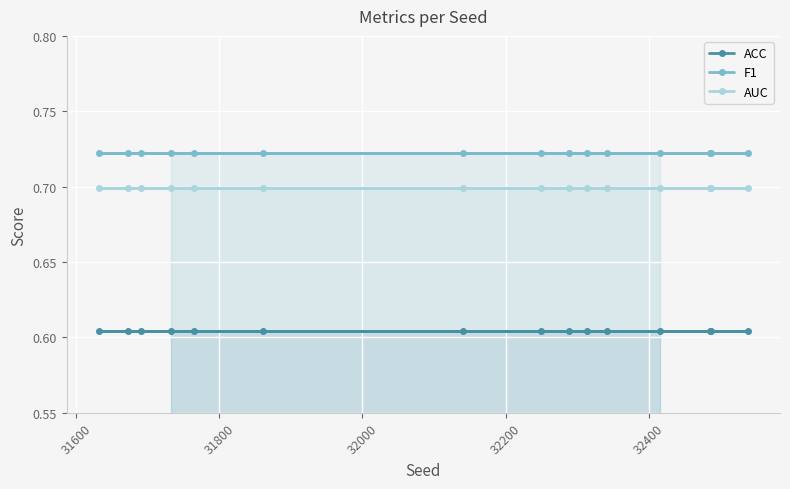

Which series has the largest total across all categories?

F1